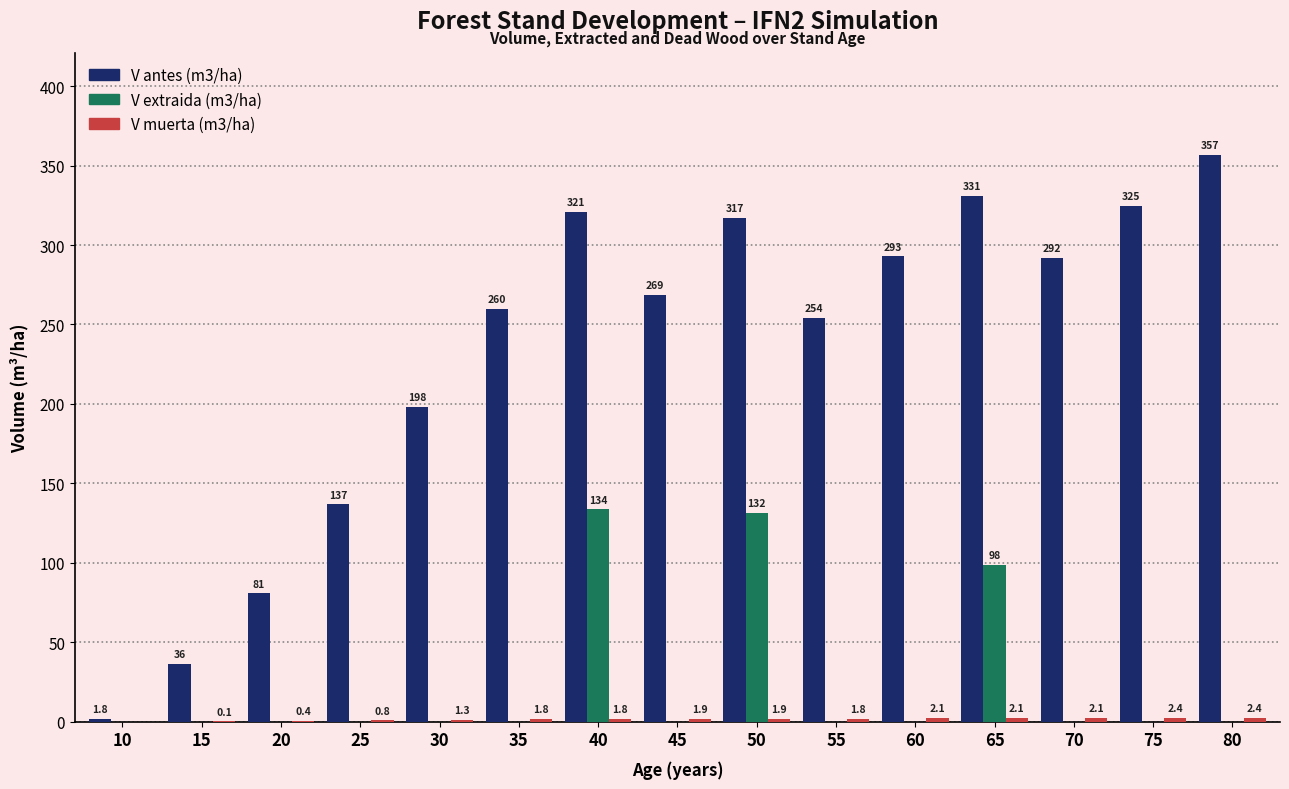

At which label is V antes (m3/ha) closest to 179?

30